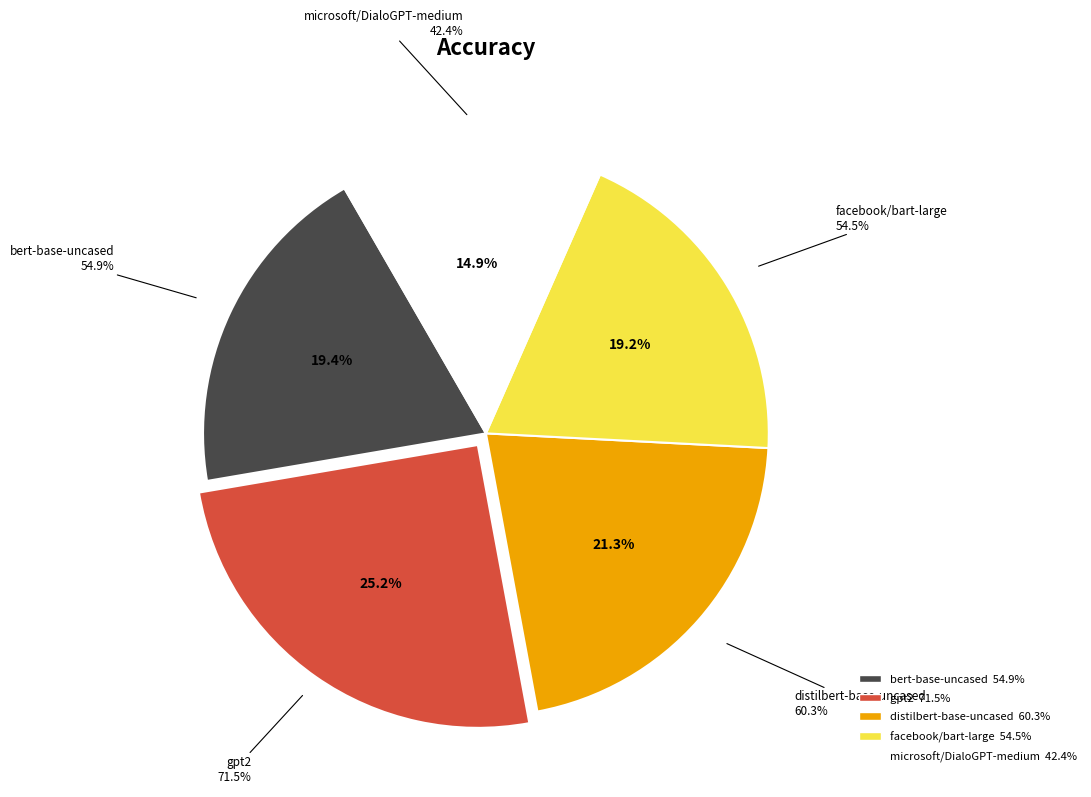

What percentage is NOT represented by microsoft/DialoGPT-medium?

85.1%